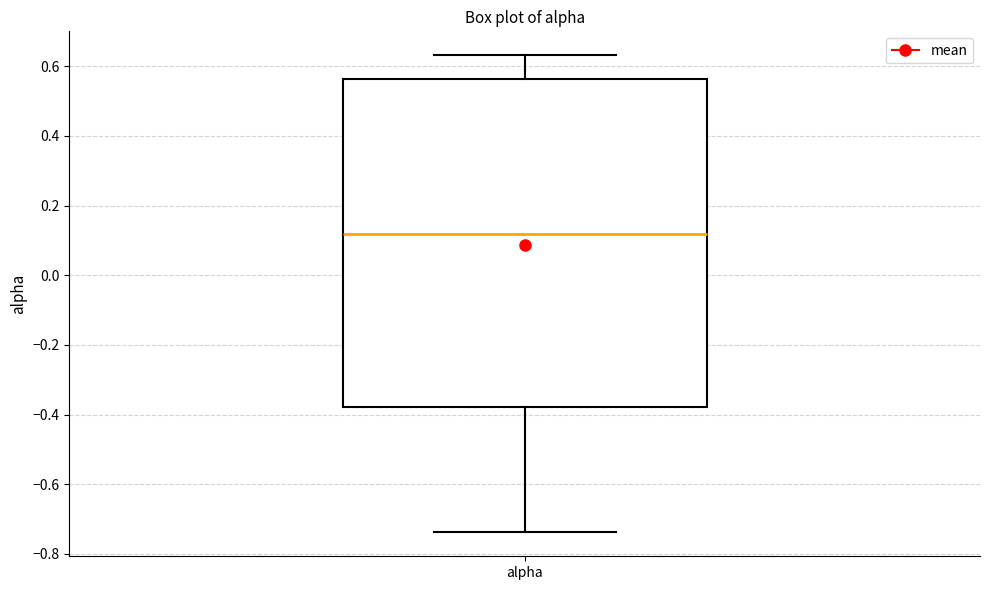

Where does the upper whisker of the box for alpha end on the y-axis? The values are not printed on the chart, so give them approximately, as read against the axis.

0.64